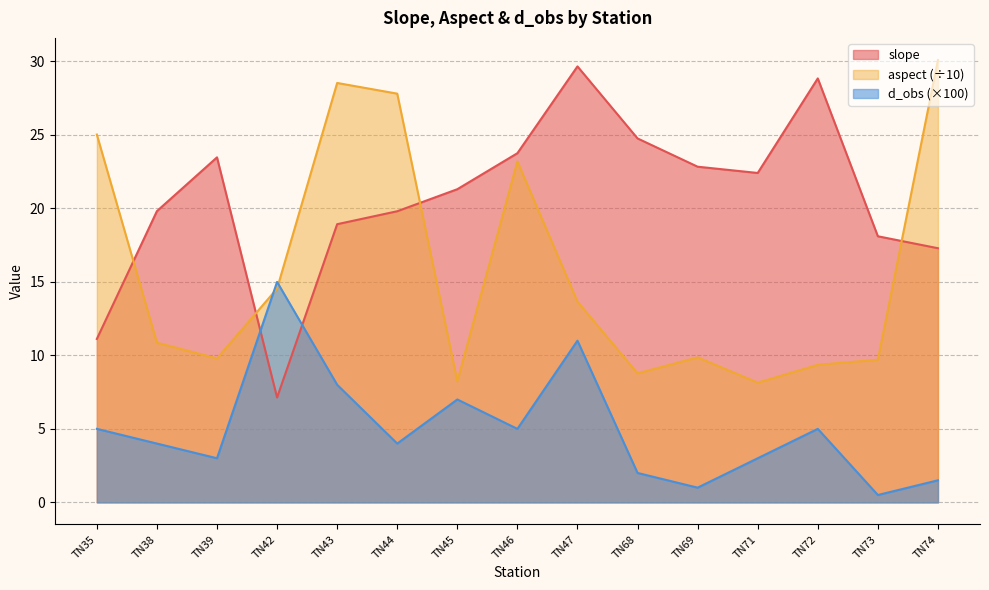

How many distinct data groups are displayed?

3